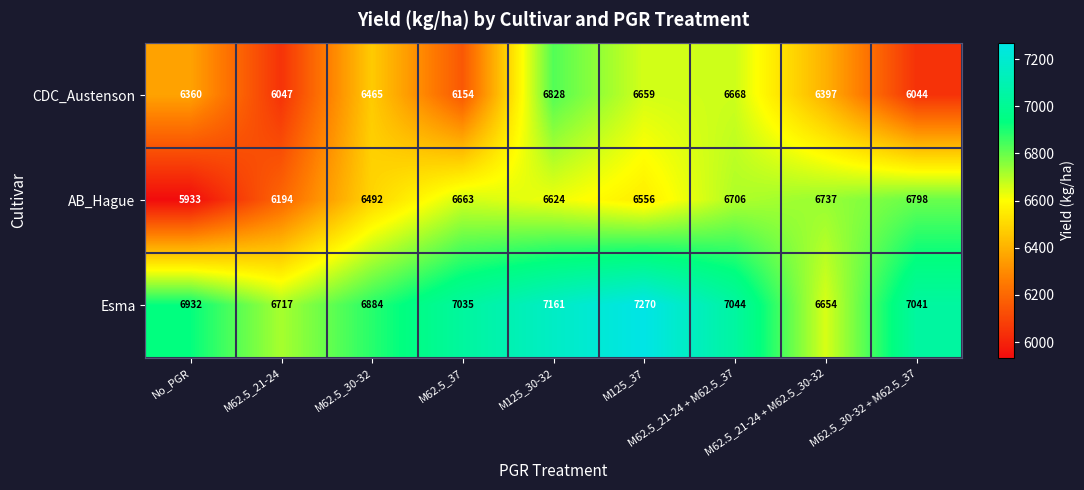

What is the spread (max minus min) of values at M62.5_21-24 + M62.5_37?

376